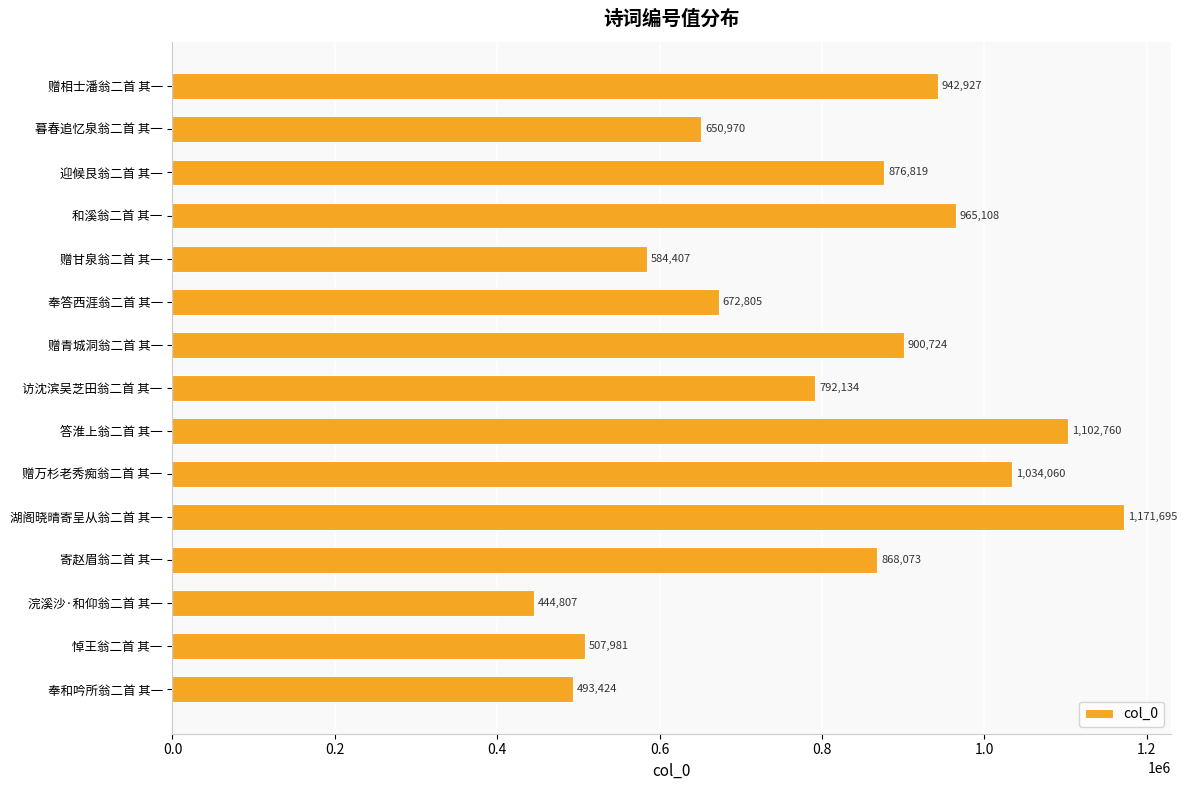

List the labels in order of value, smallest first.

浣溪沙·和仰翁二首 其一, 奉和吟所翁二首 其一, 悼王翁二首 其一, 赠甘泉翁二首 其一, 暮春追忆泉翁二首 其一, 奉答西涯翁二首 其一, 访沈滨吴芝田翁二首 其一, 寄赵眉翁二首 其一, 迎候艮翁二首 其一, 赠青城洞翁二首 其一, 赠相士潘翁二首 其一, 和溪翁二首 其一, 赠万杉老秀痴翁二首 其一, 答淮上翁二首 其一, 湖阁晓晴寄呈从翁二首 其一